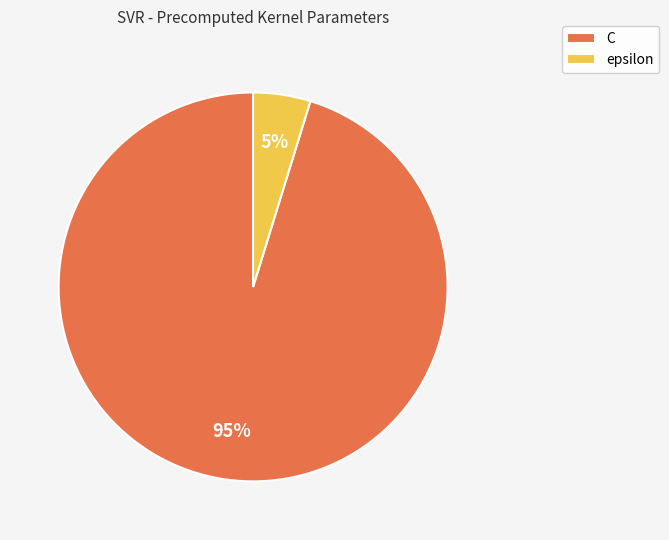

What is the majority slice?

C